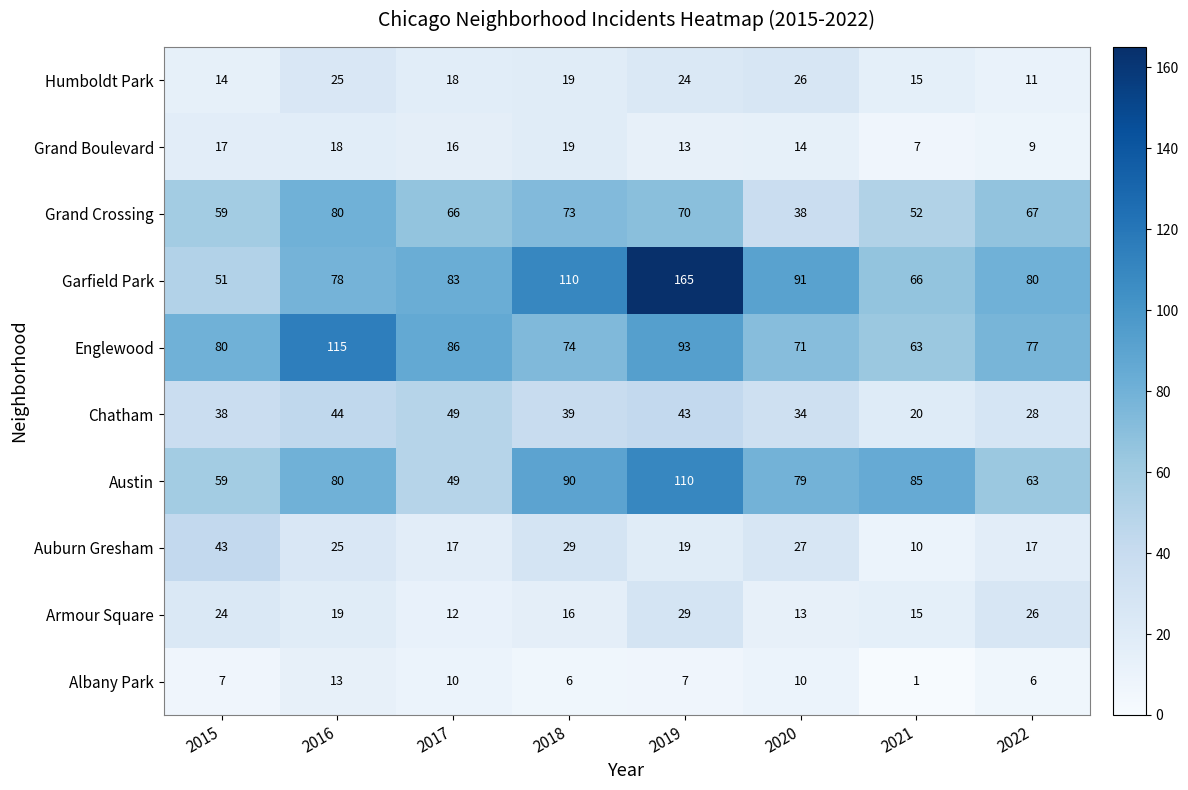

Which series has the largest range (max minus min)?

Garfield Park